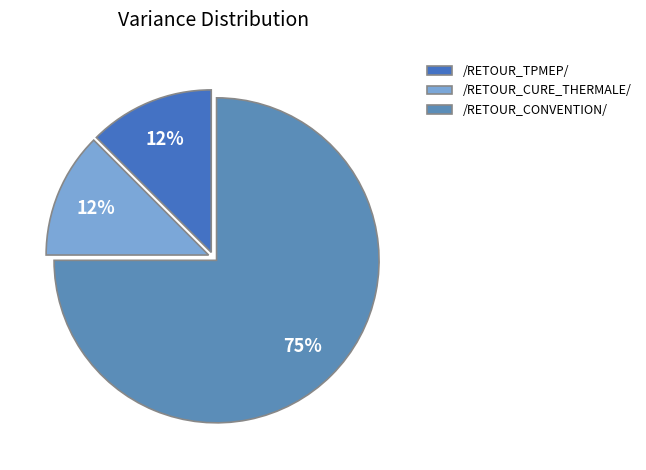

How many segments does this pie chart have?

3